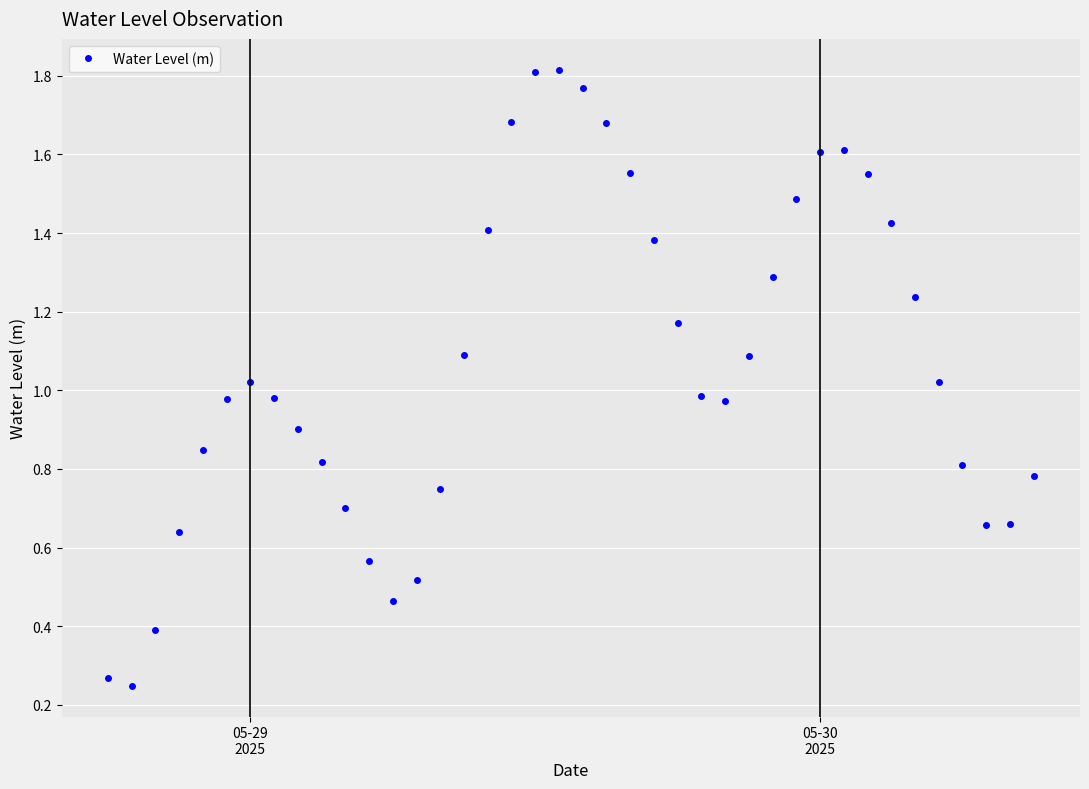

How many points are higher than both their immediate neighbors (excluding endpoints)?

3